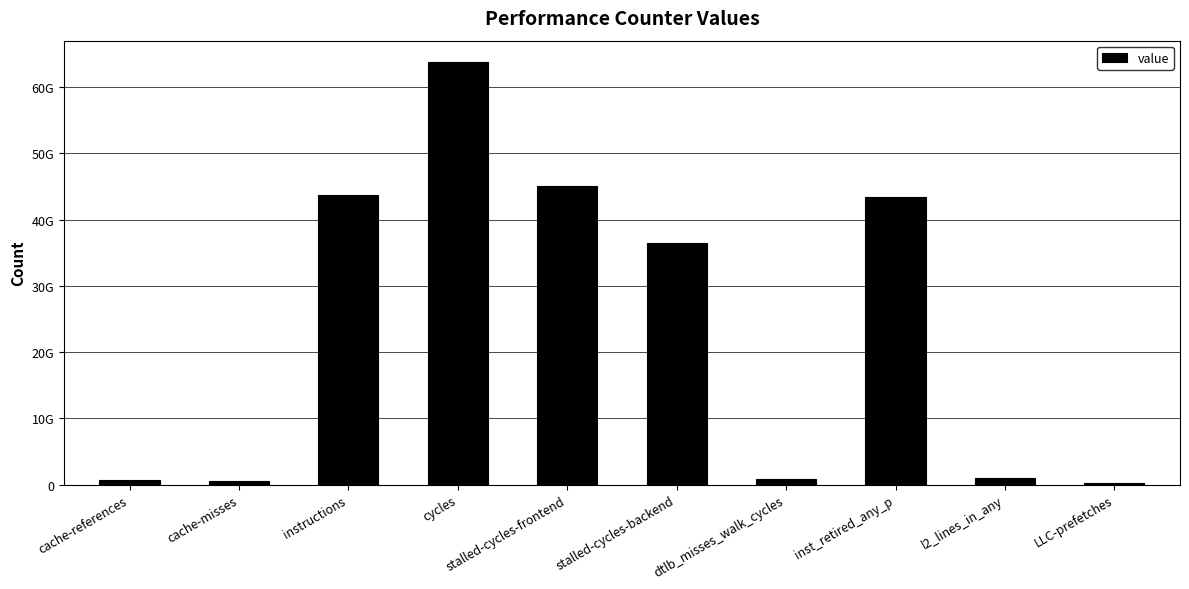

List the labels in order of value, largest first.

cycles, stalled-cycles-frontend, instructions, inst_retired_any_p, stalled-cycles-backend, l2_lines_in_any, dtlb_misses_walk_cycles, cache-references, cache-misses, LLC-prefetches